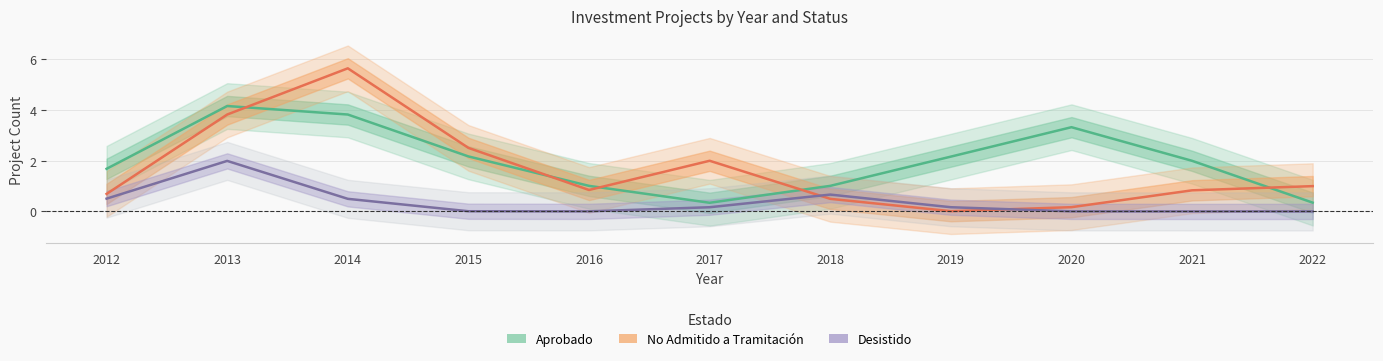

How many interior local peaks does the No Admitido a Tramitación series have?

2